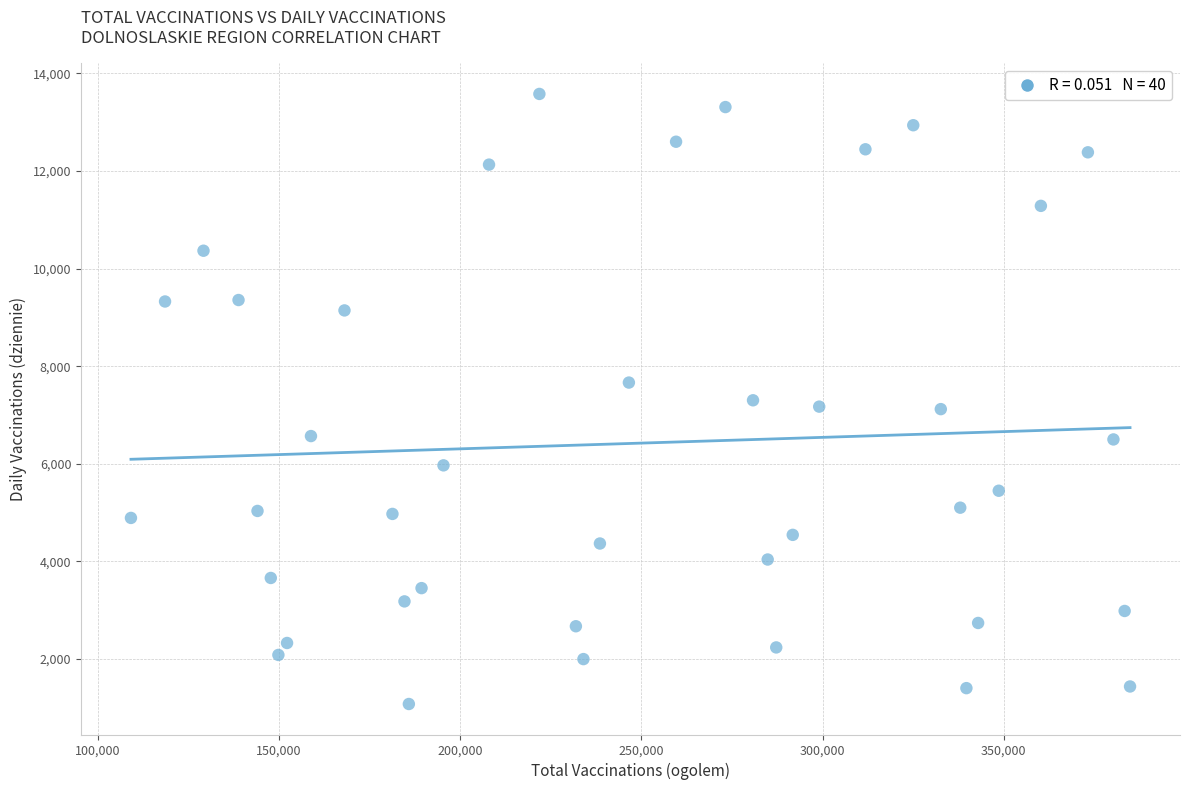

What is the range of Y values (max minus min)?

12498